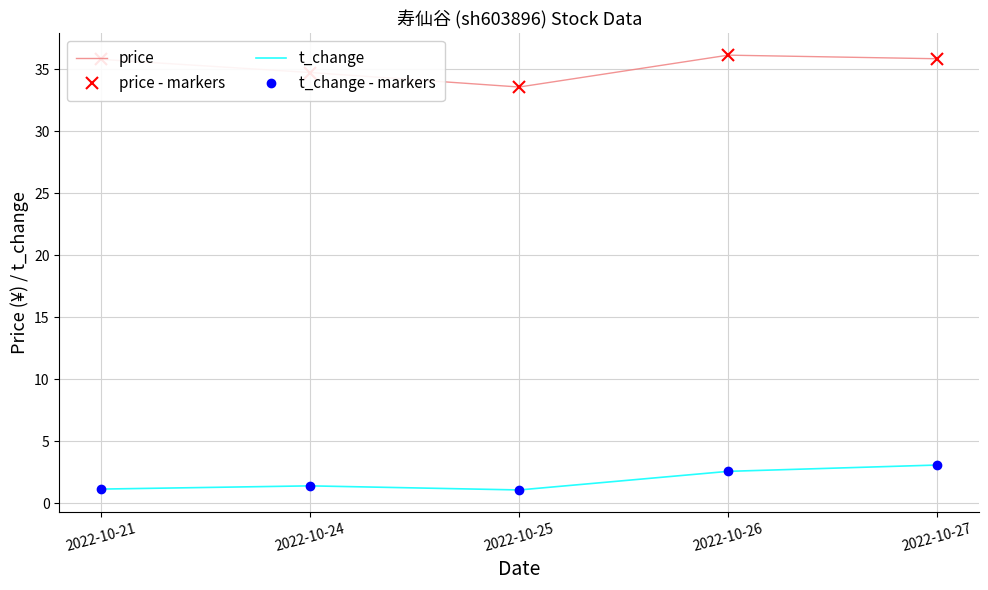

At which label is t_change - markers closest to 2?

2022-10-24